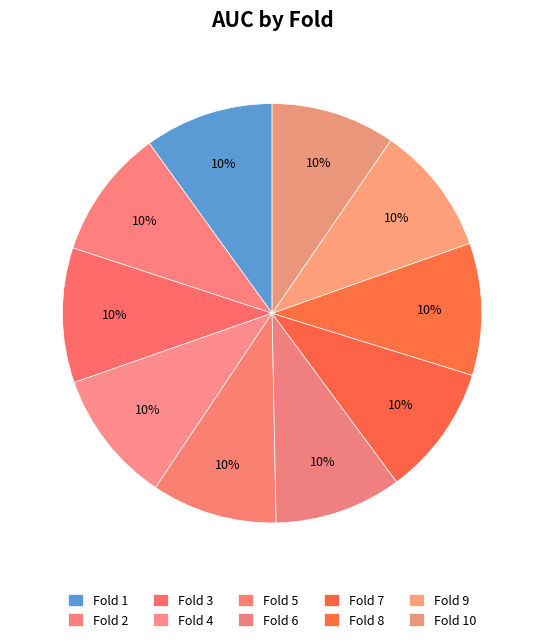

How many slices are in this pie chart?

10